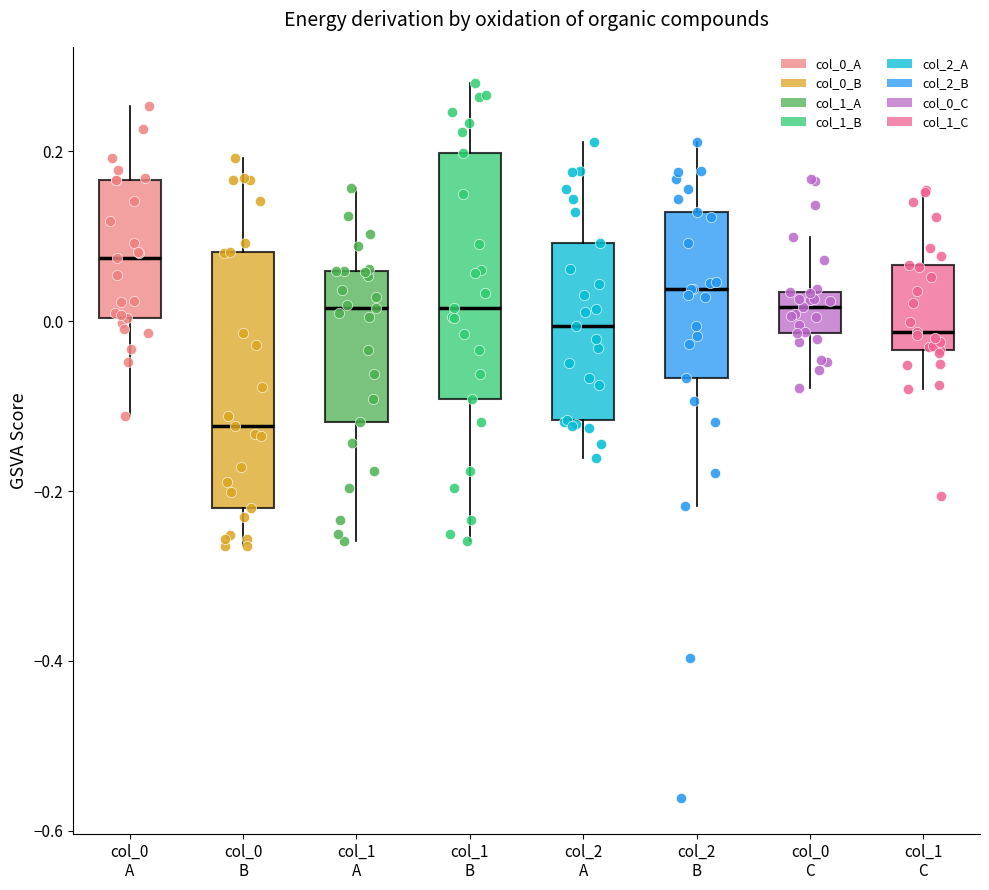

Reading left to right, read every box against the y-axis: the position of its median line, the range the box covers, and the ends of its whiskers. The values are not printed on the chart, so give them approximately, as read against the axis.

col_0 A: median 0.08, box 0.00 to 0.16, whiskers -0.12 to 0.26
col_0 B: median -0.12, box -0.22 to 0.08, whiskers -0.26 to 0.20
col_1 A: median 0.02, box -0.12 to 0.06, whiskers -0.26 to 0.16
col_1 B: median 0.02, box -0.10 to 0.20, whiskers -0.26 to 0.28
col_2 A: median 0.00, box -0.12 to 0.10, whiskers -0.16 to 0.22
col_2 B: median 0.04, box -0.06 to 0.12, whiskers -0.22 to 0.22
col_0 C: median 0.02, box -0.02 to 0.04, whiskers -0.08 to 0.10
col_1 C: median -0.02, box -0.04 to 0.06, whiskers -0.08 to 0.16